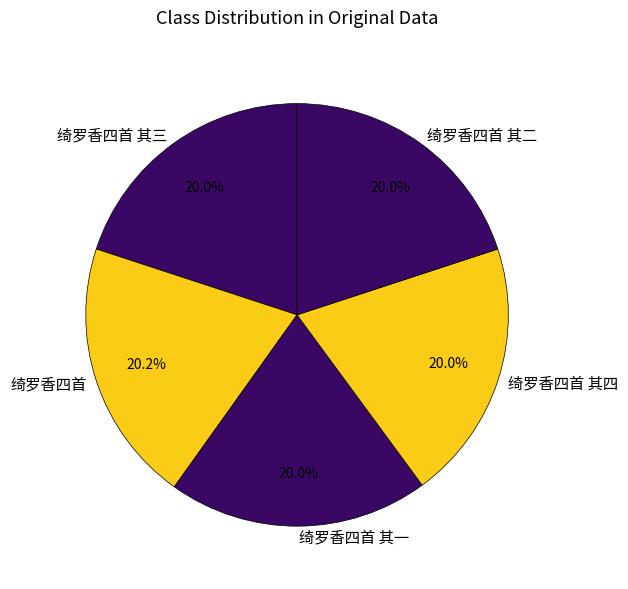

Approximately how many times larger is the value at 绮罗香四首 其三 compared to 绮罗香四首 其一?

1.0